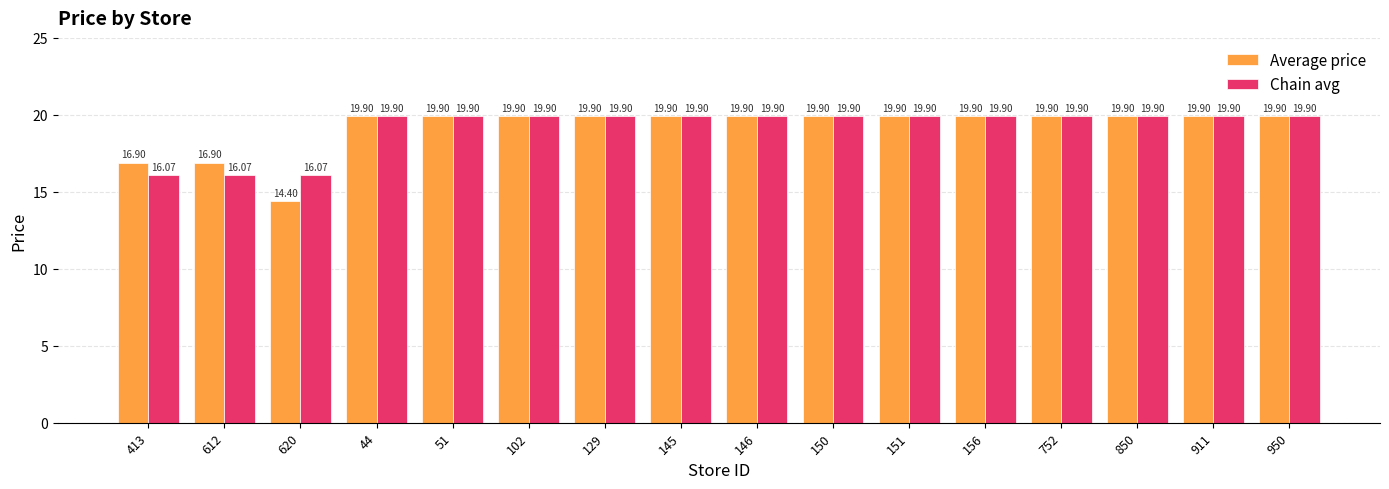

List the series in order of their overall mean, highest first.

Chain avg, Average price